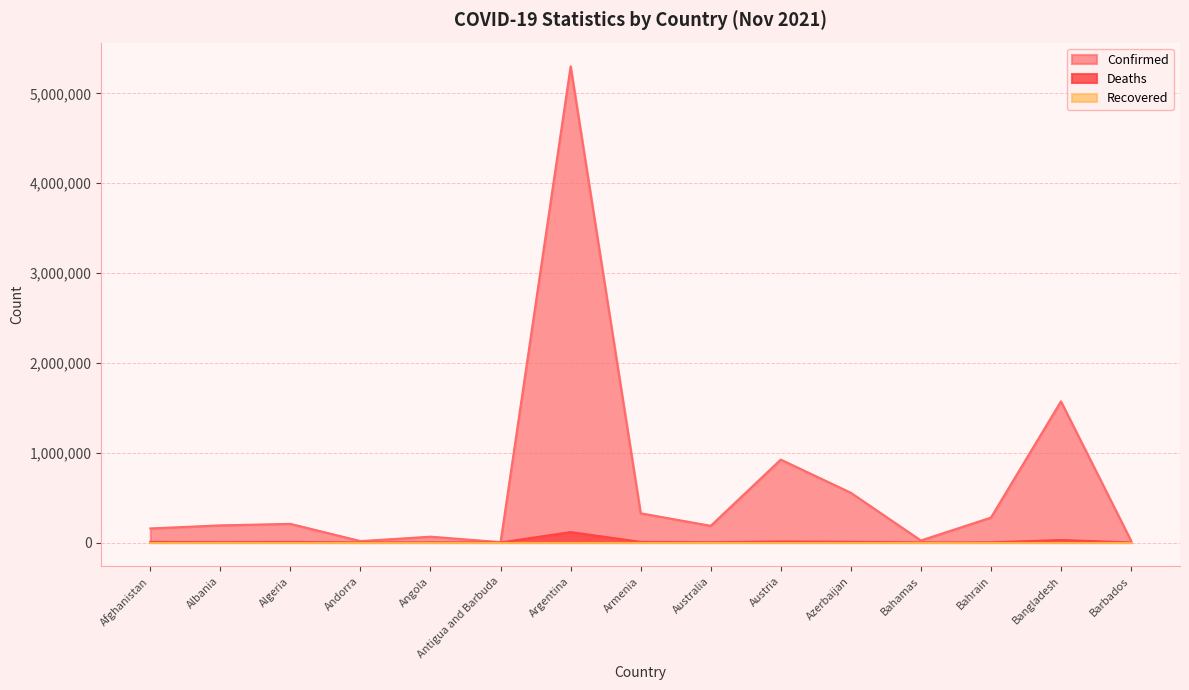

Which category has the lowest value in the Deaths series?

Antigua and Barbuda